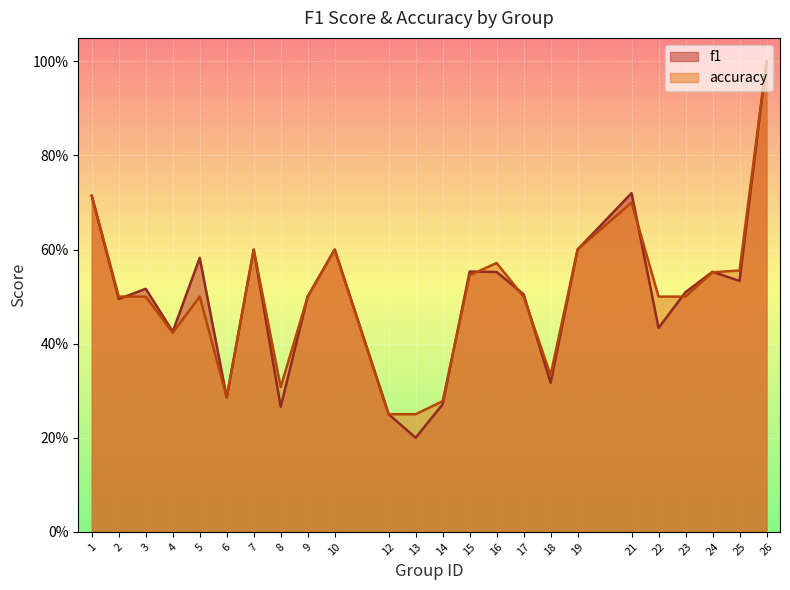

The accuracy series shows 0.5 at 17. True or false?

True